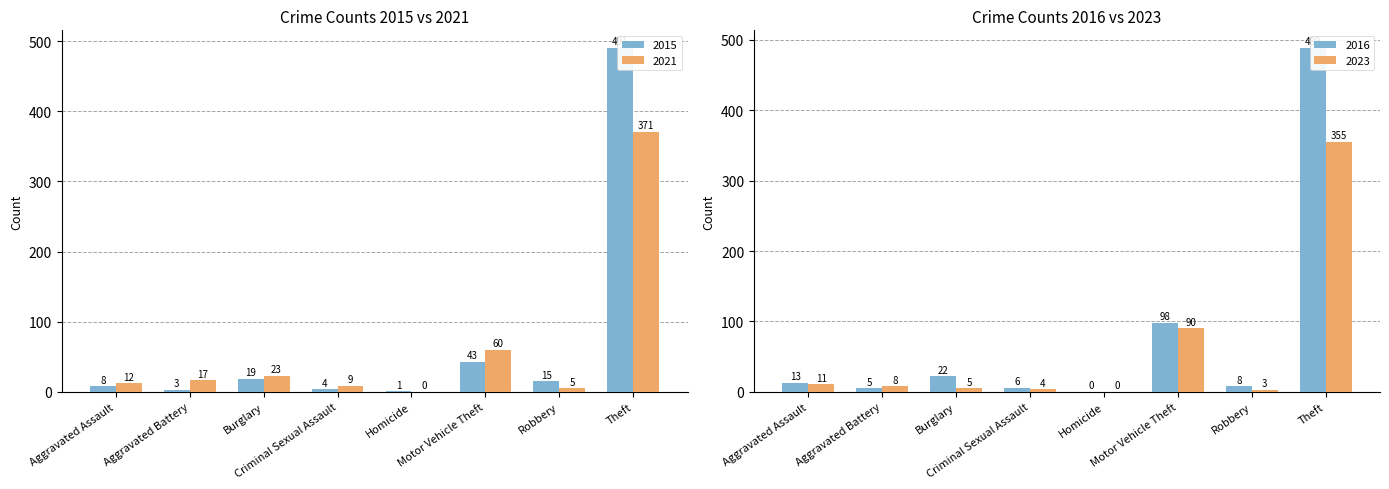

Are the bars horizontal?

No